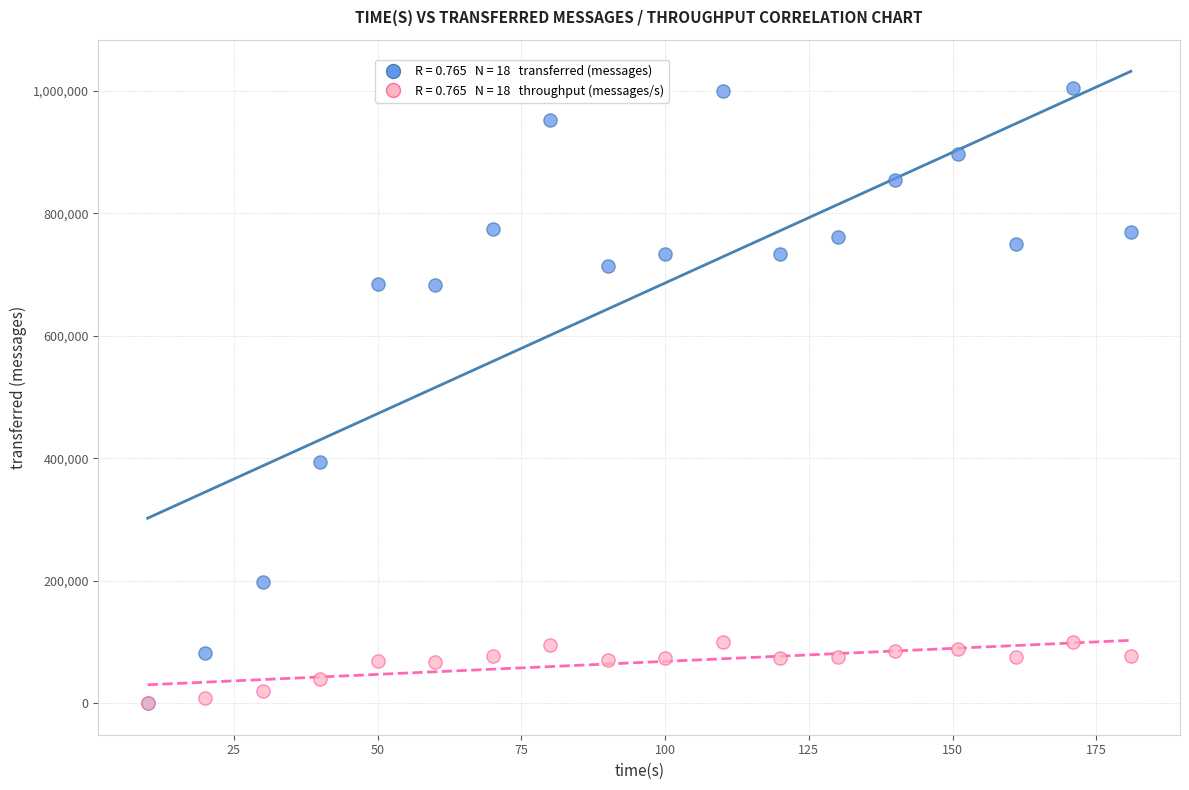

Across all series, what Y value is closest to 502630?

394560